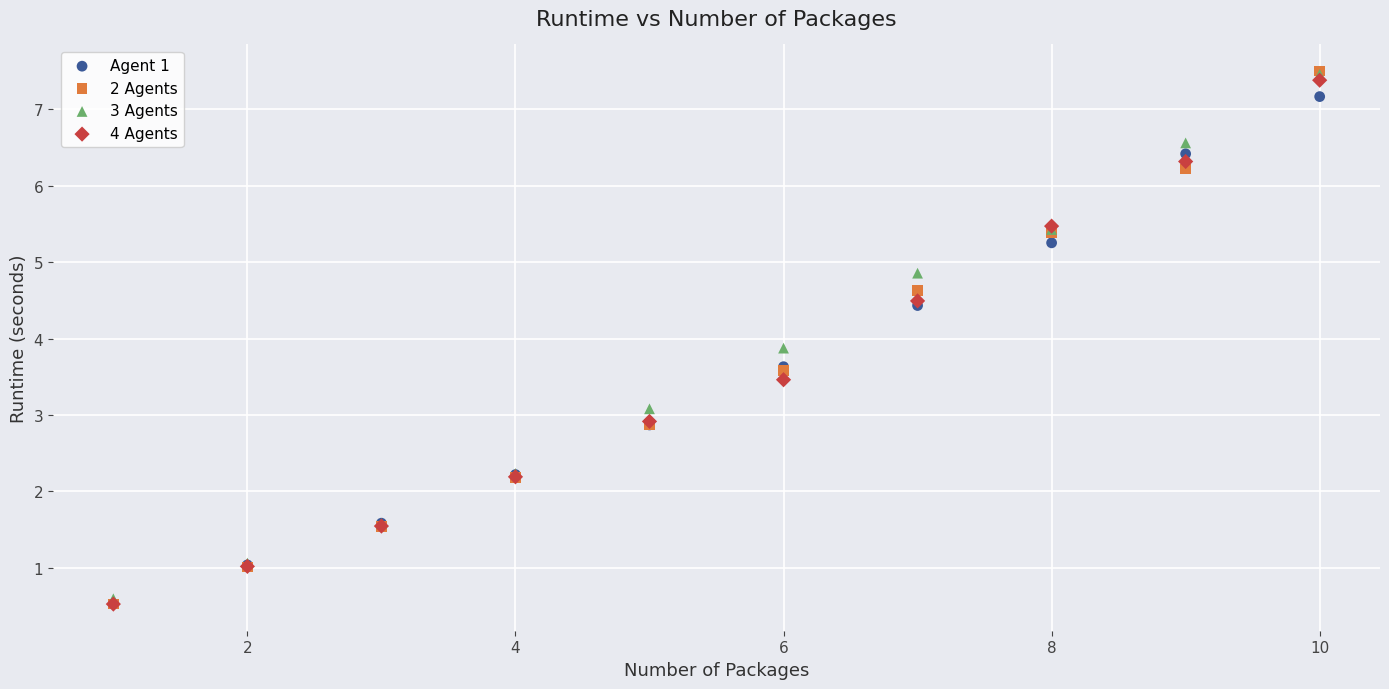

Across all series, what Y value is closest to 4?

3.9